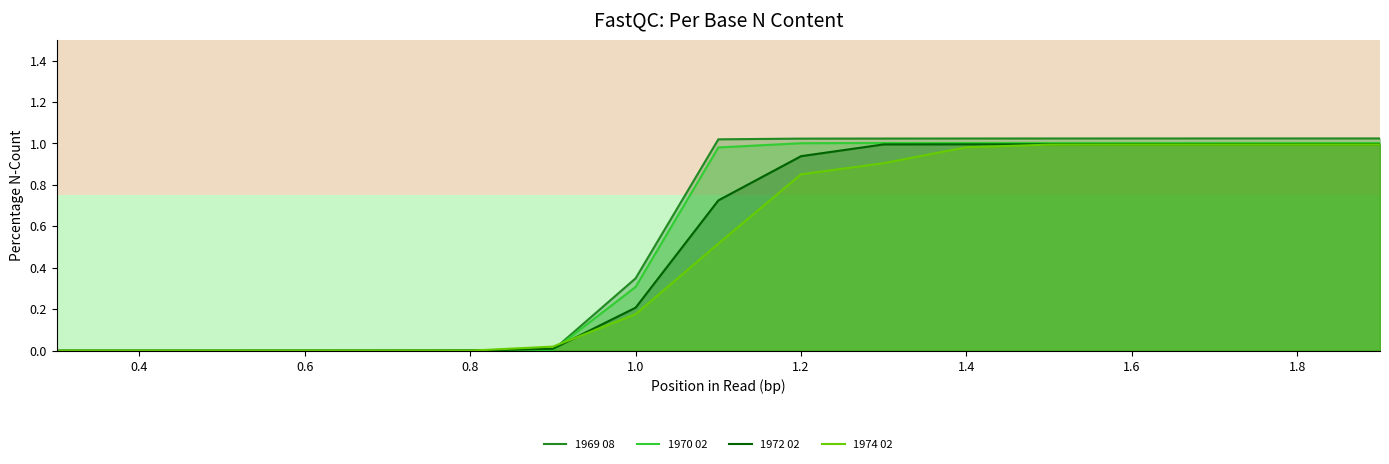

The value of 1970 02 at 1.4 is 1.4. True or false?

False